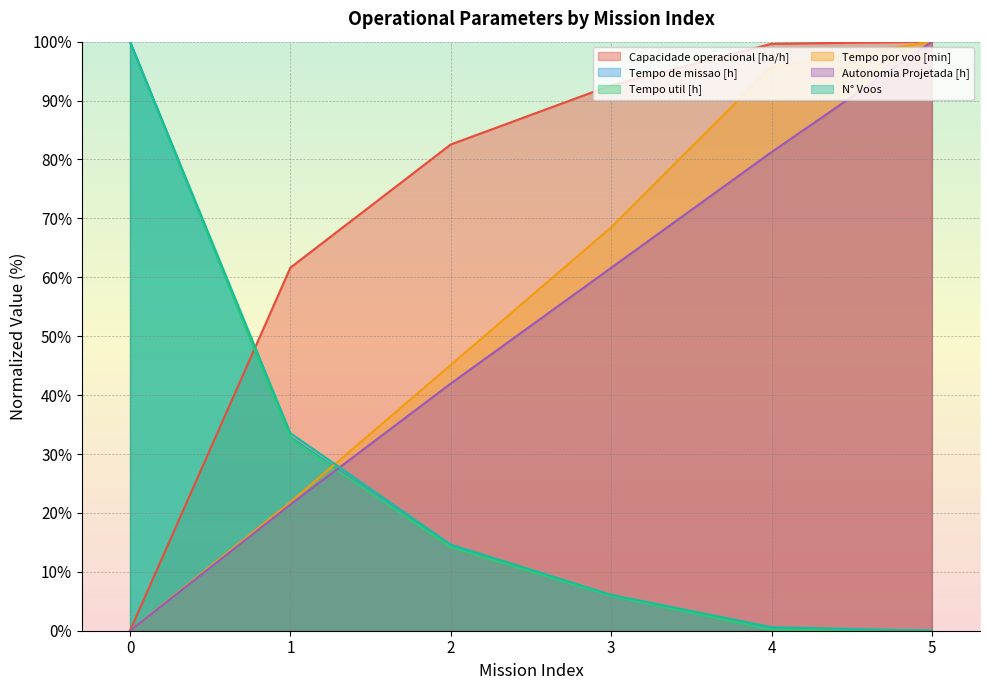

At how many categories does at least one series exceed 85?

4